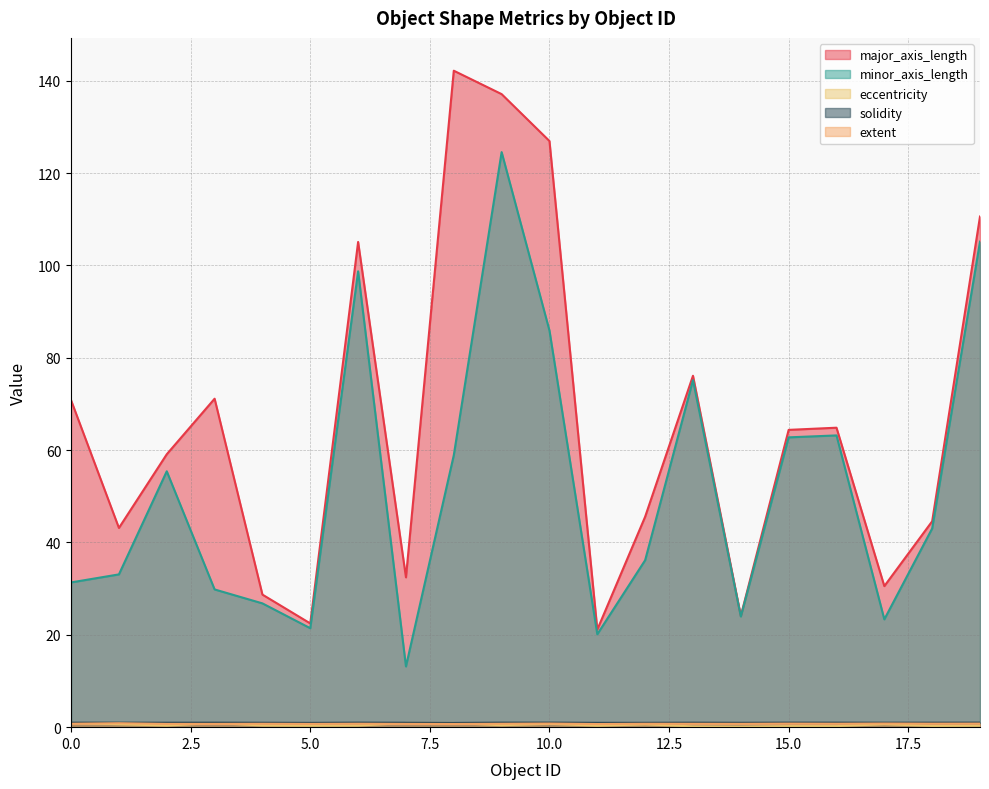

Is the value of major_axis_length at 17 greater than the value of extent at 18?

Yes